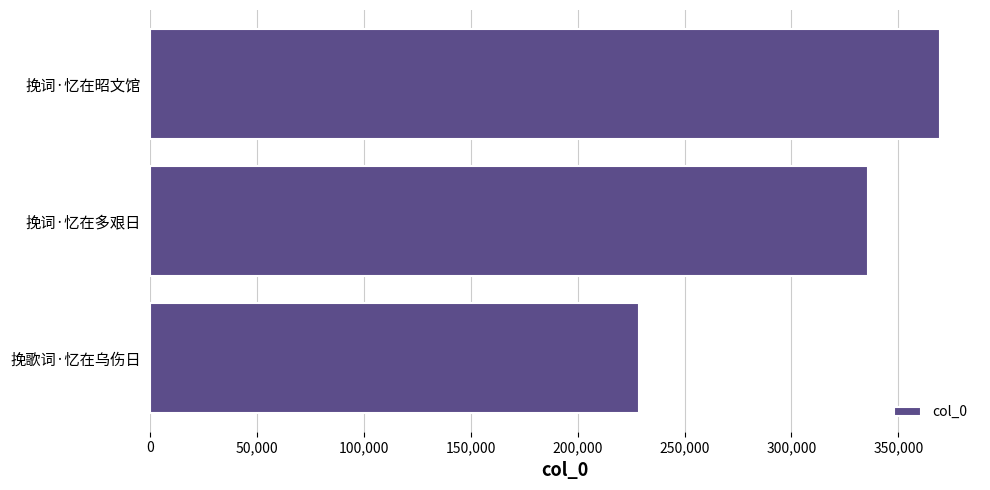

How many data points does each series have?

3